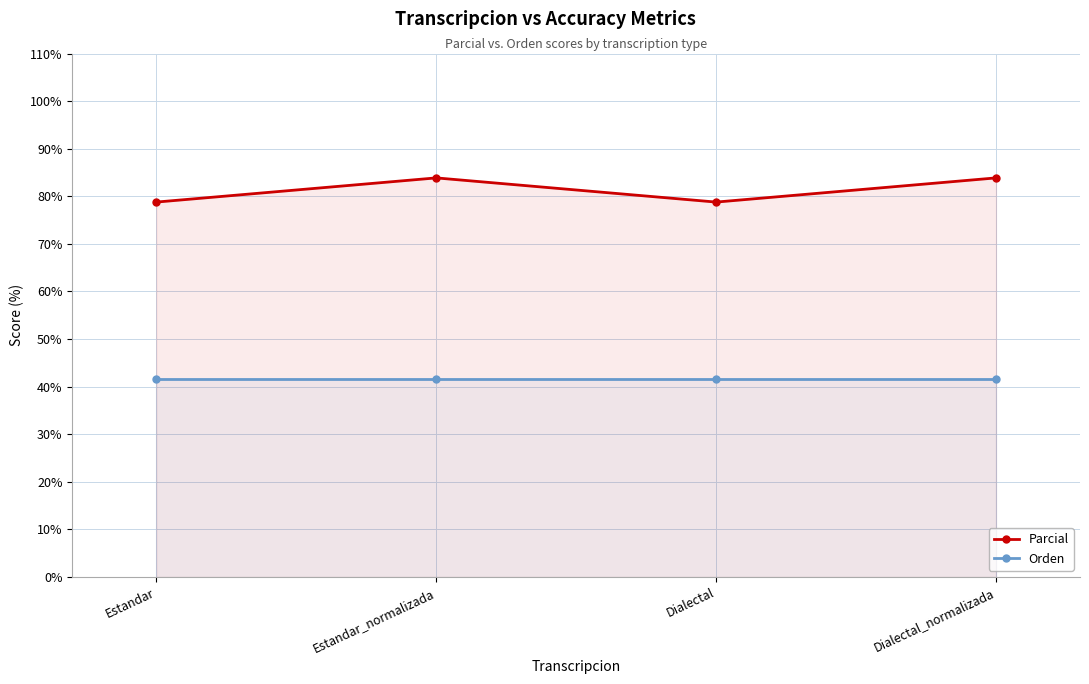

What is the smallest value displayed?

41.7